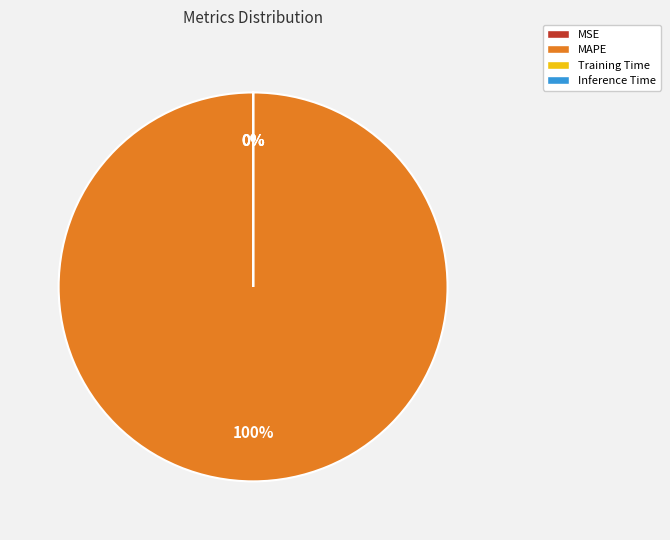

What is the majority slice?

MAPE